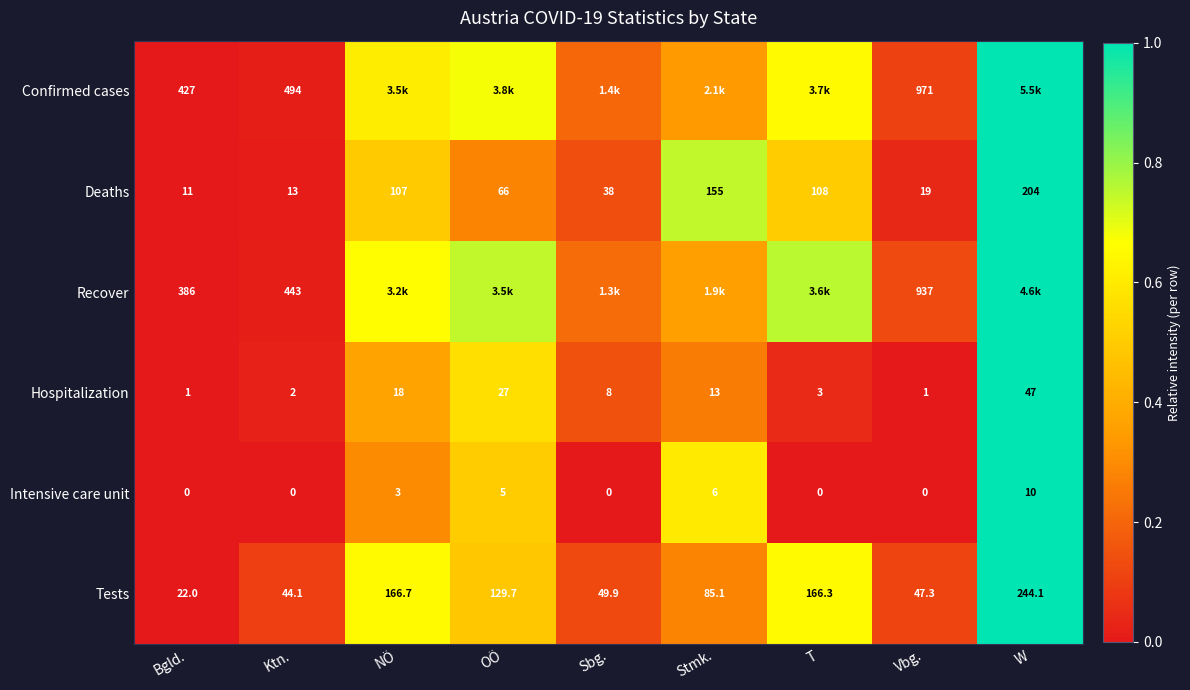

Is it true that Tests equals 1.2 at NÖ?

False